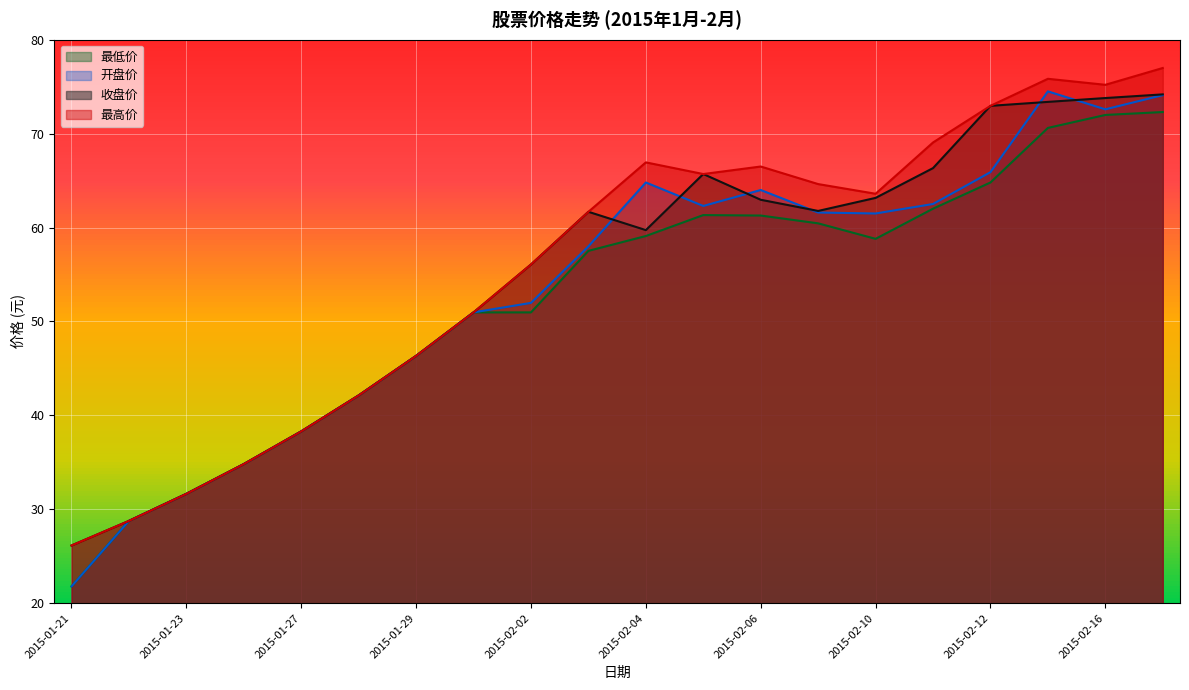

Is it true that 开盘价 equals 94.7 at 2015-02-10?

False